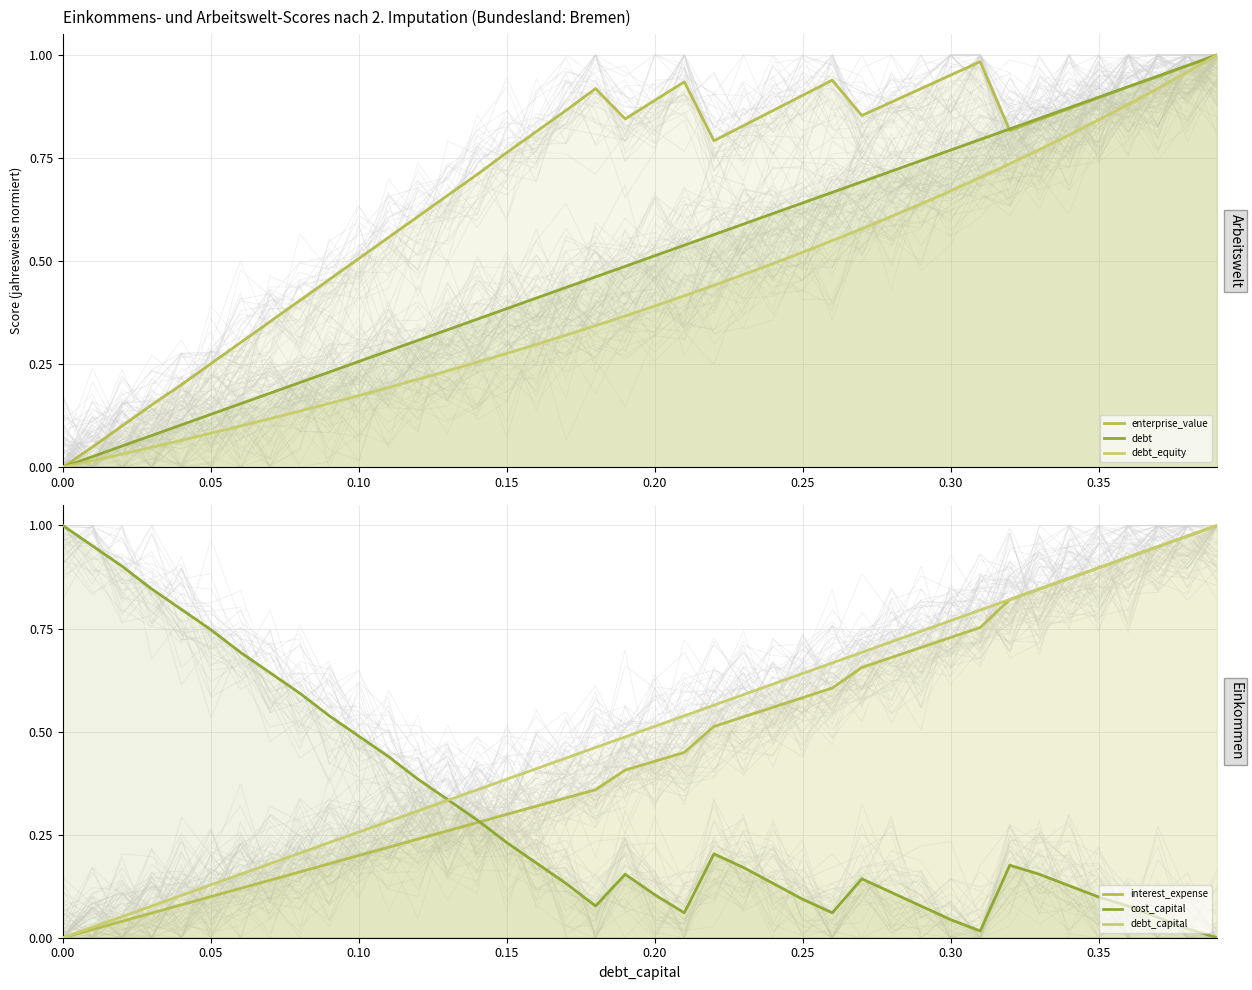

Which series has the widest spread of values?

enterprise_value